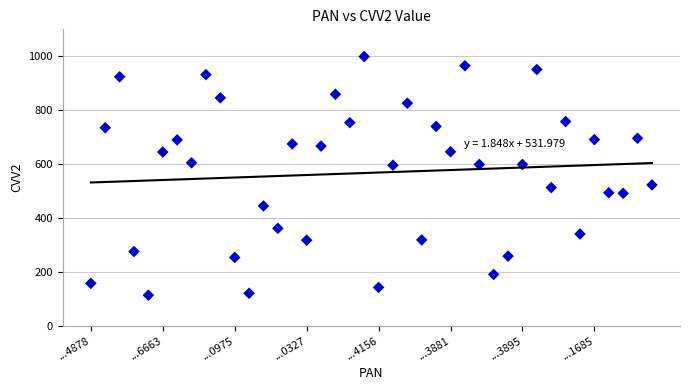

What is the range of Y values (max minus min)?

885